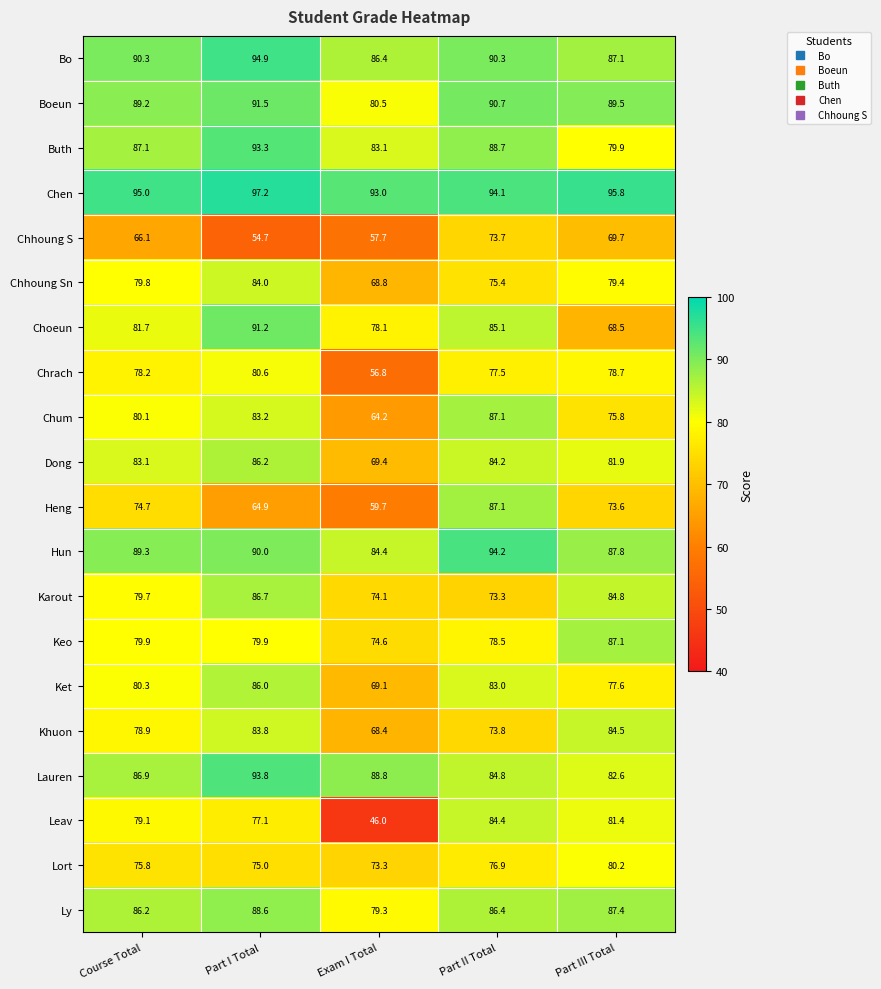

At which category is the sum across all series the highest?

Part I Total